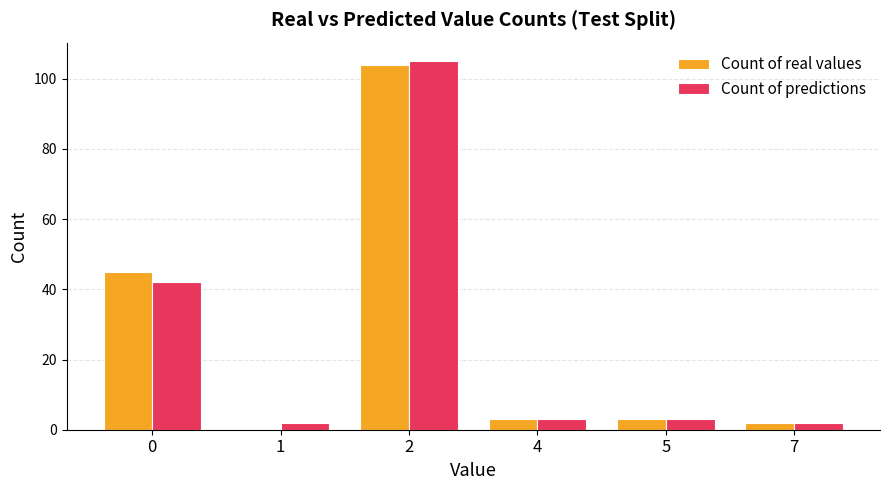

Which series changed the most between 2 and 4?

Count of predictions